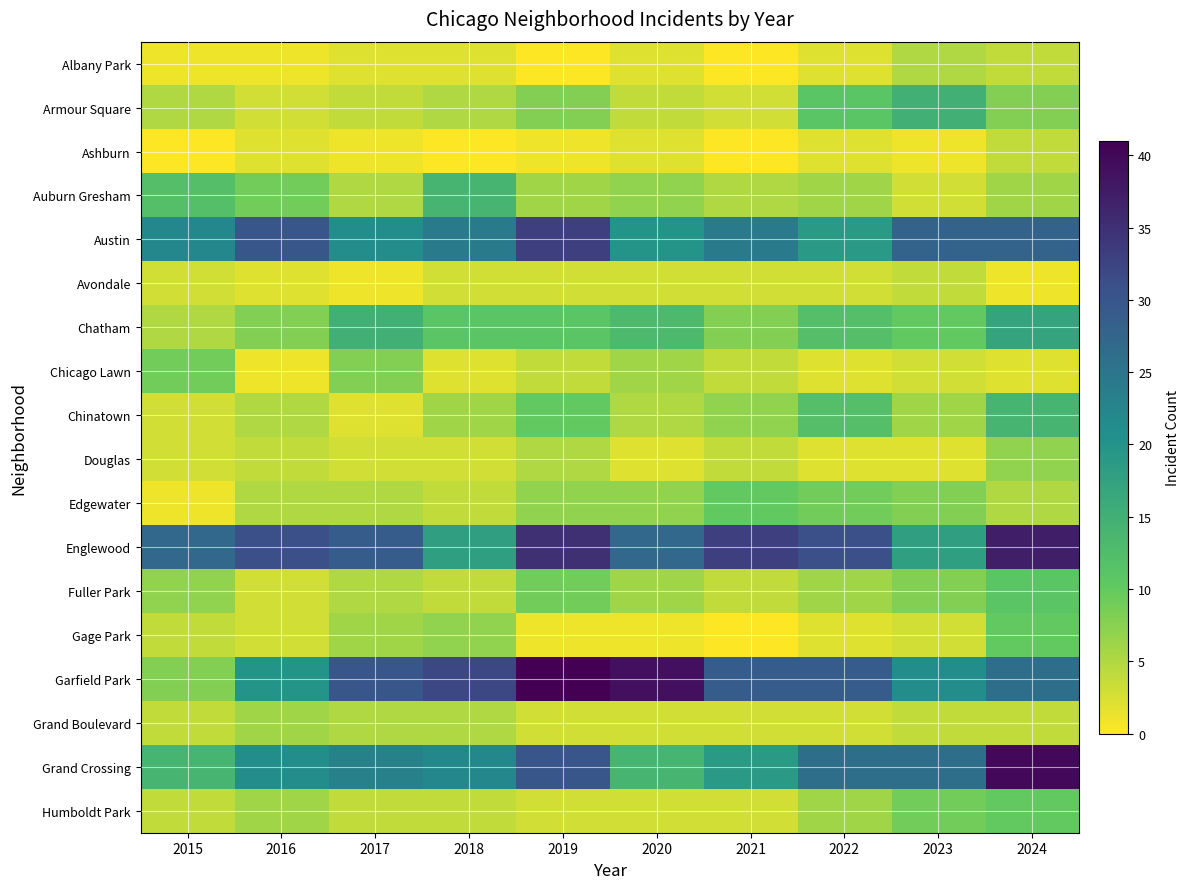

What is the spread (max minus min) of values at 2017?

29